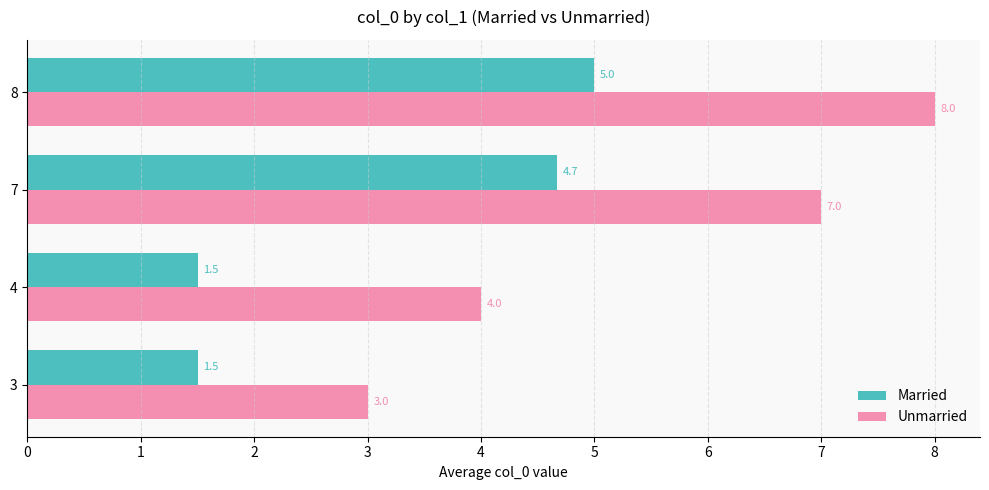

The value of Married at 4 is 1.5. True or false?

True